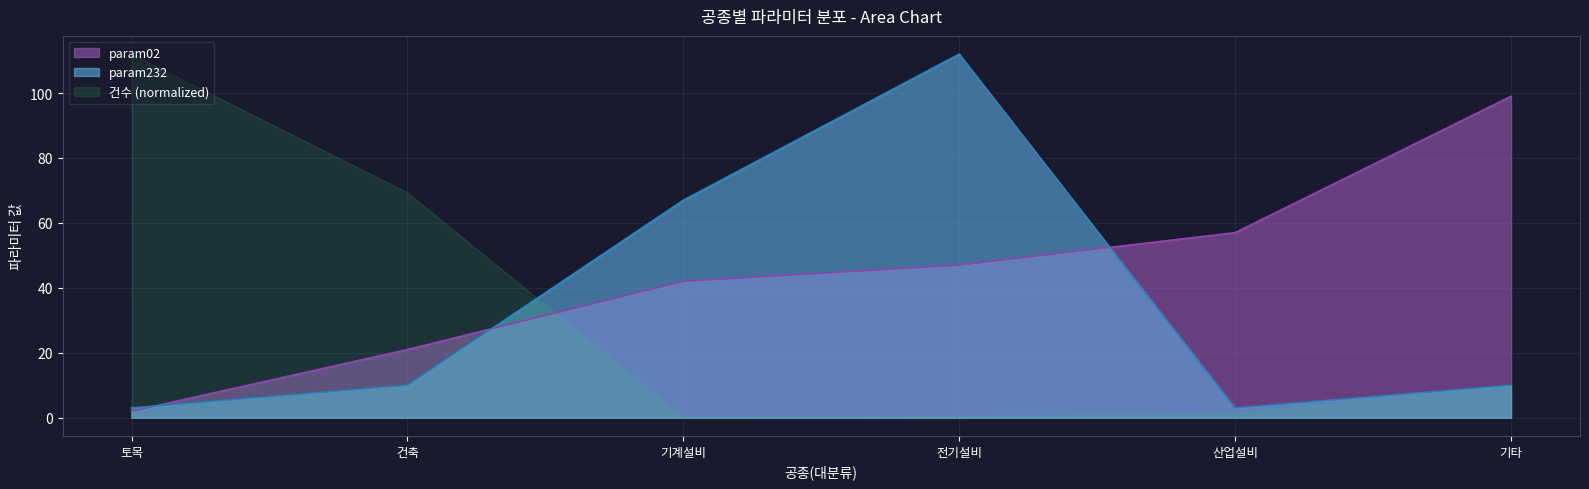

What is the sum of the param232 values at 토목 and 전기설비?

115.0